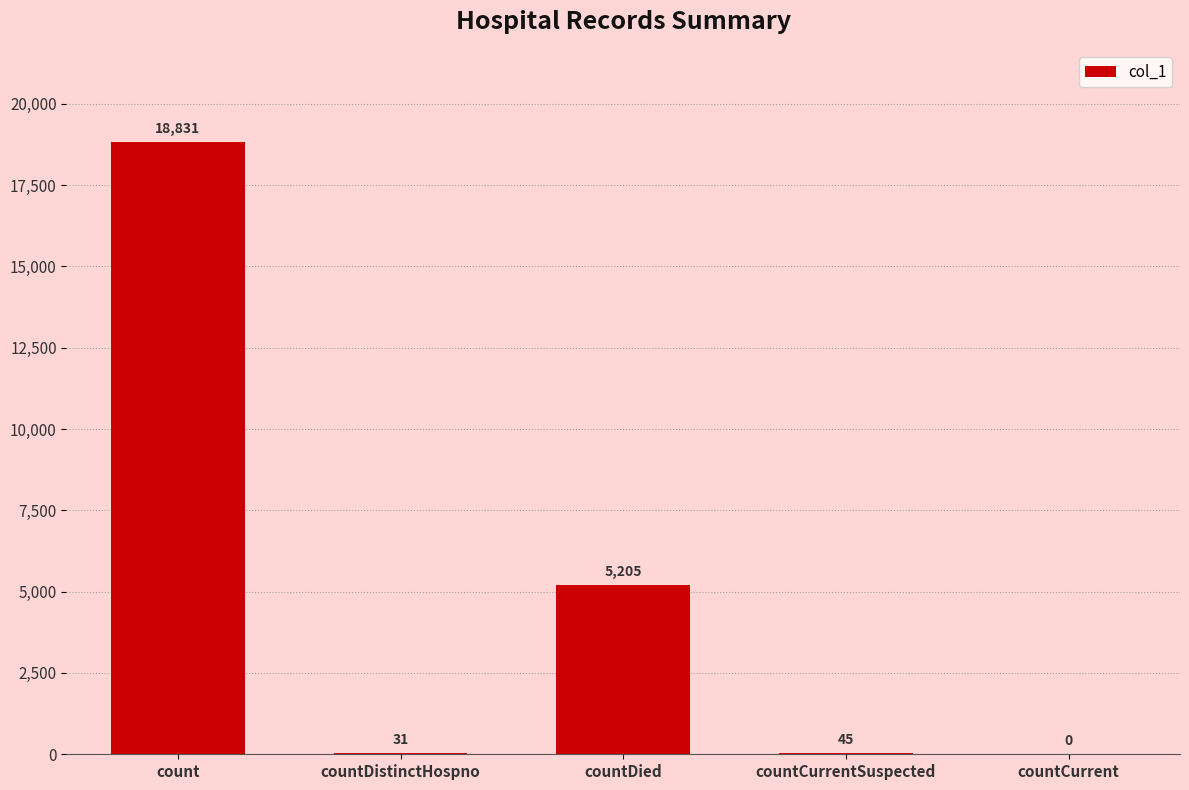

True or false: the data shows 45 at countCurrentSuspected.

True